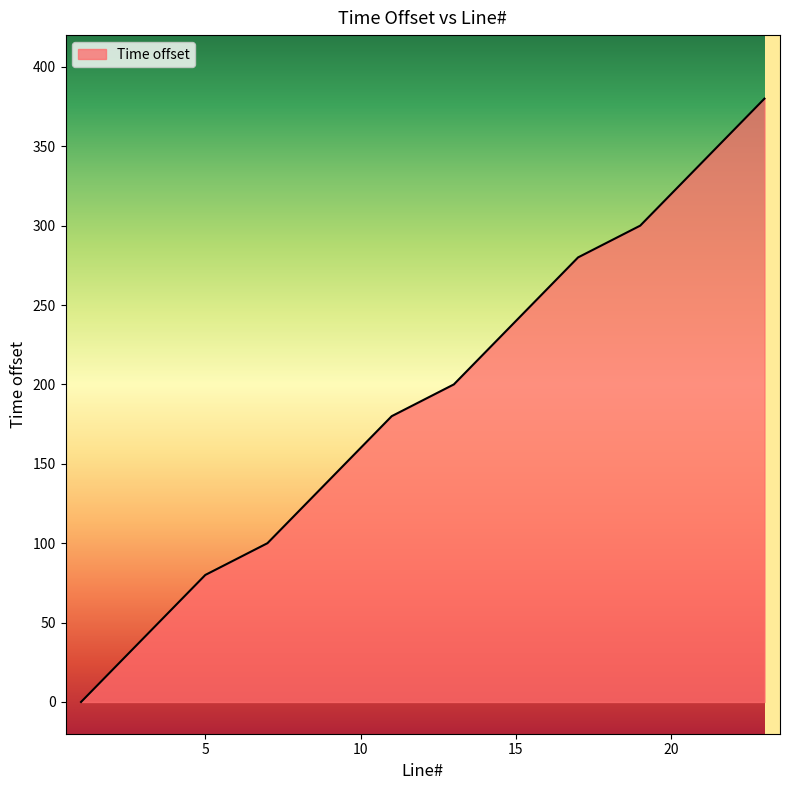

What is the difference between the maximum and minimum values?

380